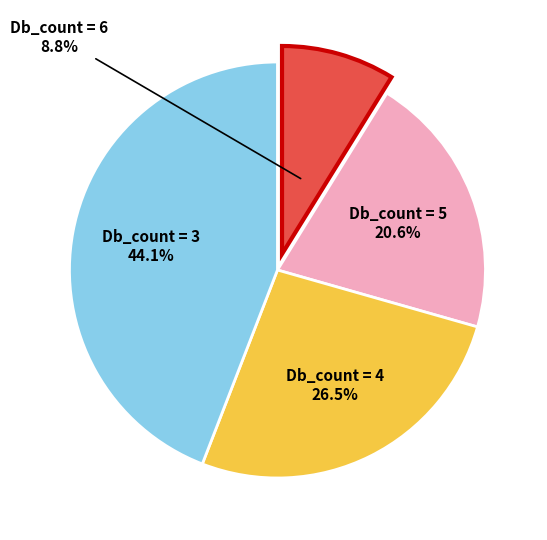

Does any single category account for the majority?

No